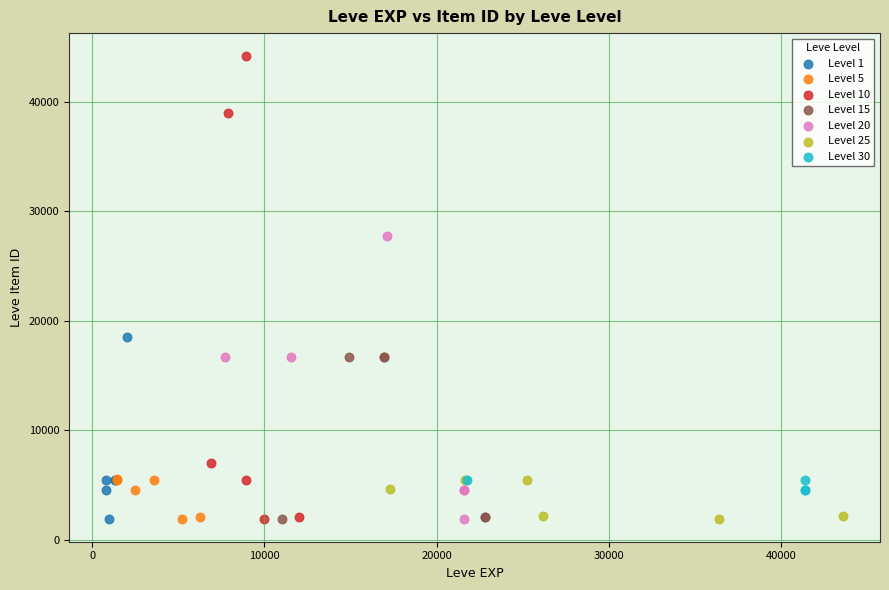

Which series has the widest spread of Y values?

Level 10